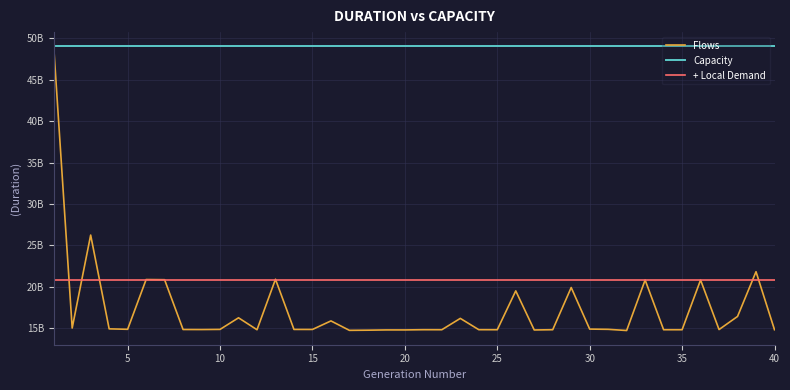

How many interior local peaks (higher than both neighbors) does the data have?

13